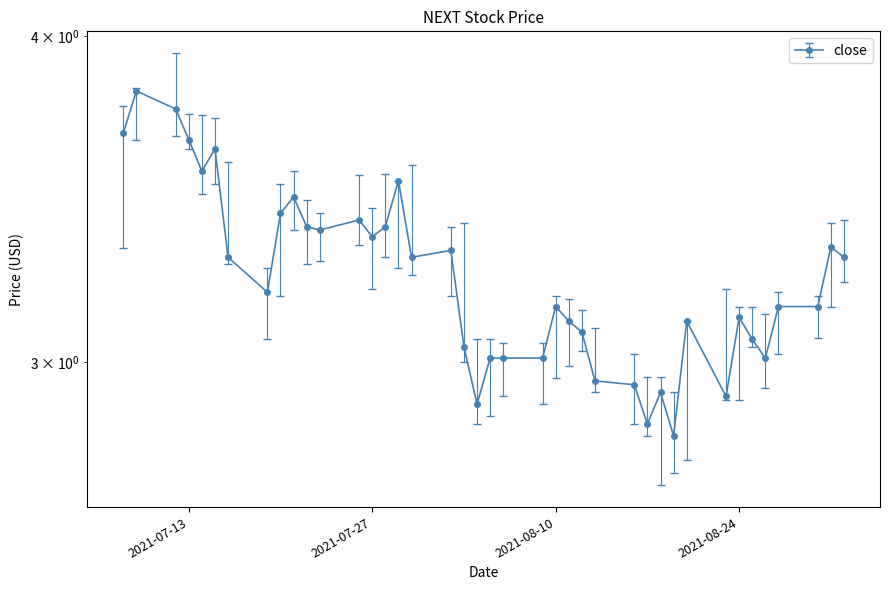

What is the maximum value for close?

3.8